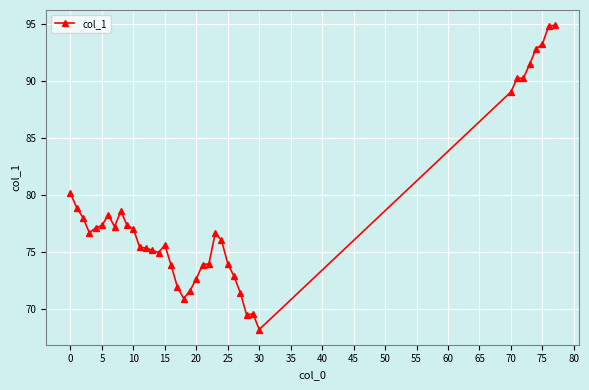

What is the average value?

78.4